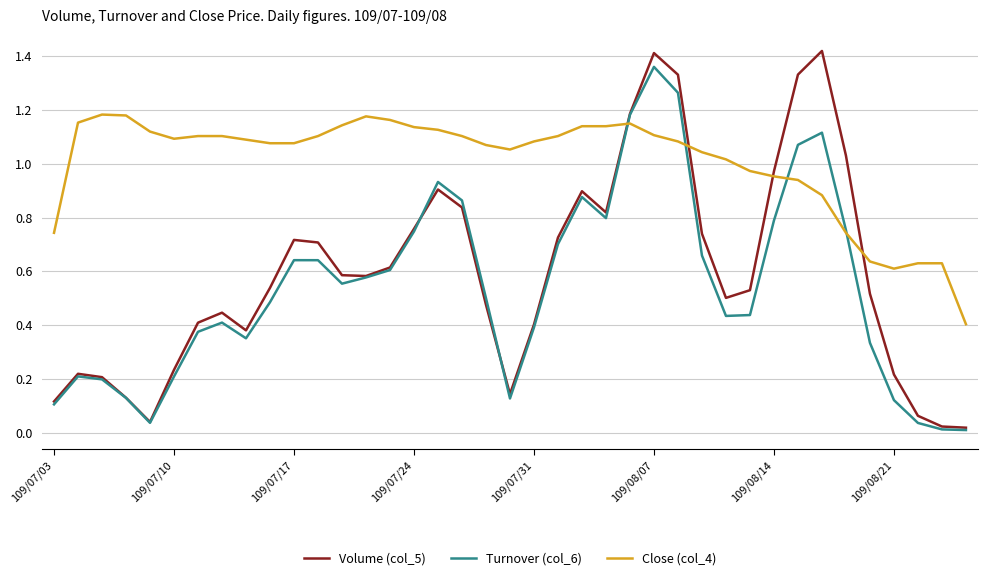

Which series has the largest total across all categories?

Close (col_4)